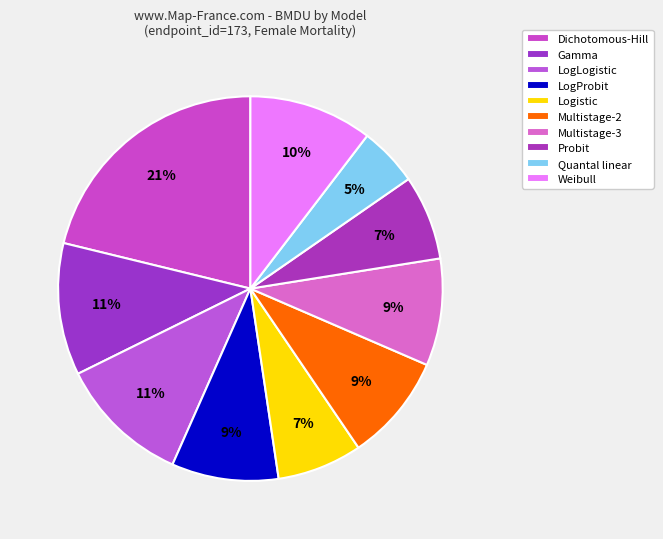

How many slices are in this pie chart?

10